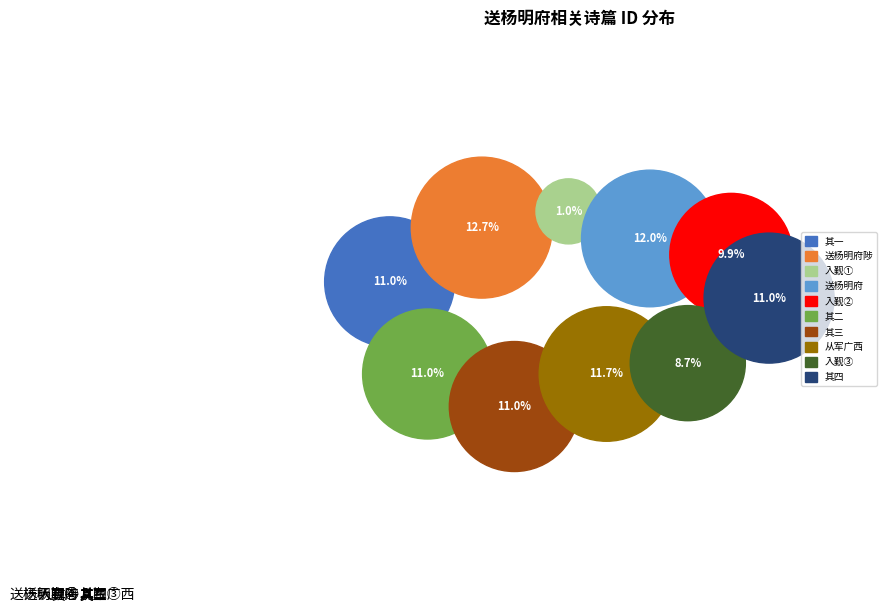

Does 送杨明府陟 account for over 50% of the chart?

No